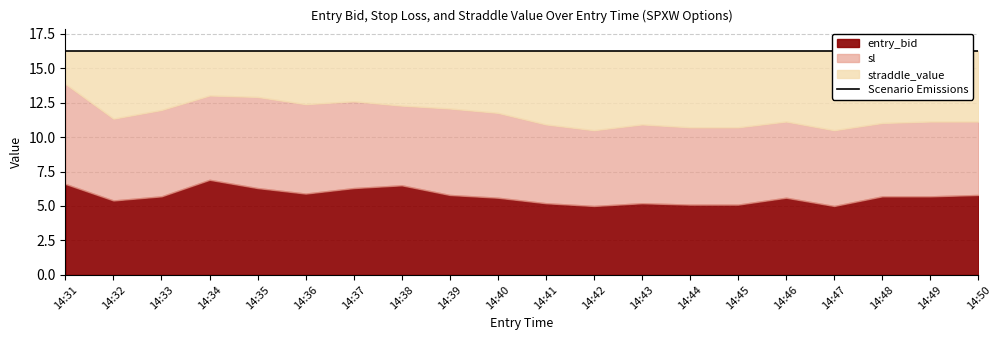

True or false: straddle_value has a value of 7.3 at 14:48.

False